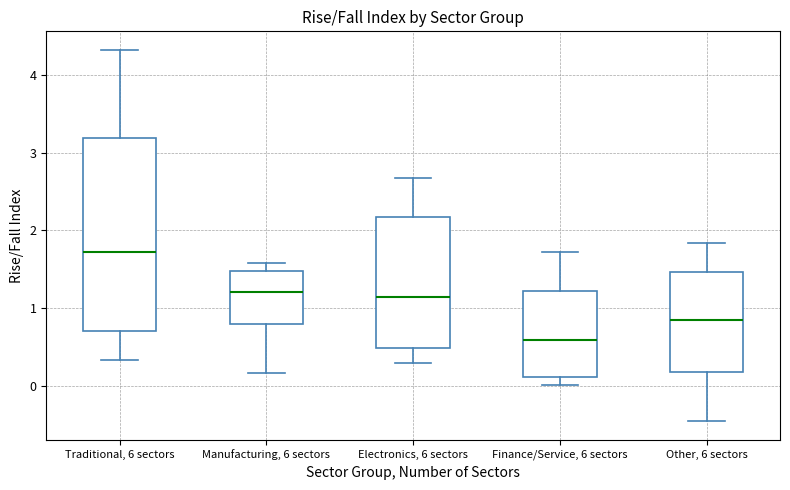

Which box is the tallest, from its lower edge to its upper edge?

Traditional, 6 sectors